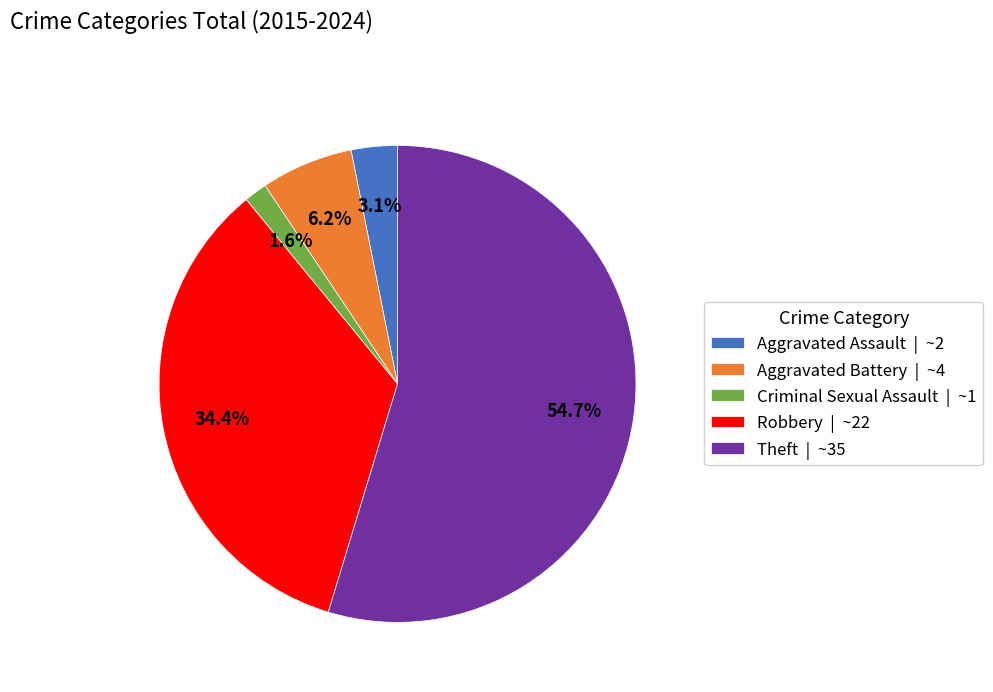

What is the smallest slice in the pie chart?

Criminal Sexual Assault